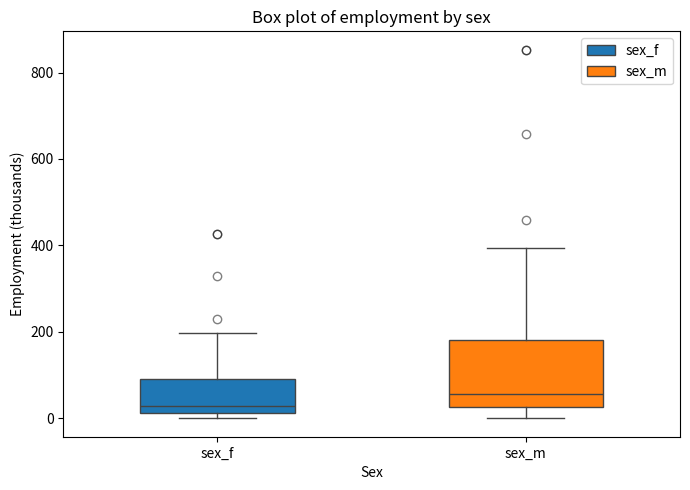

Reading left to right, transcribe this box plot: for each box, give where its median line is, the range the box spans, and where its two whiskers end, as read against the y-axis. The values are not printed on the chart, so give them approximately, as read against the axis.

sex_f: median 20 (just above the box's lower edge), box 20 to 100, whiskers 0 to 200
sex_m: median 60, box 20 to 180, whiskers 0 to 400